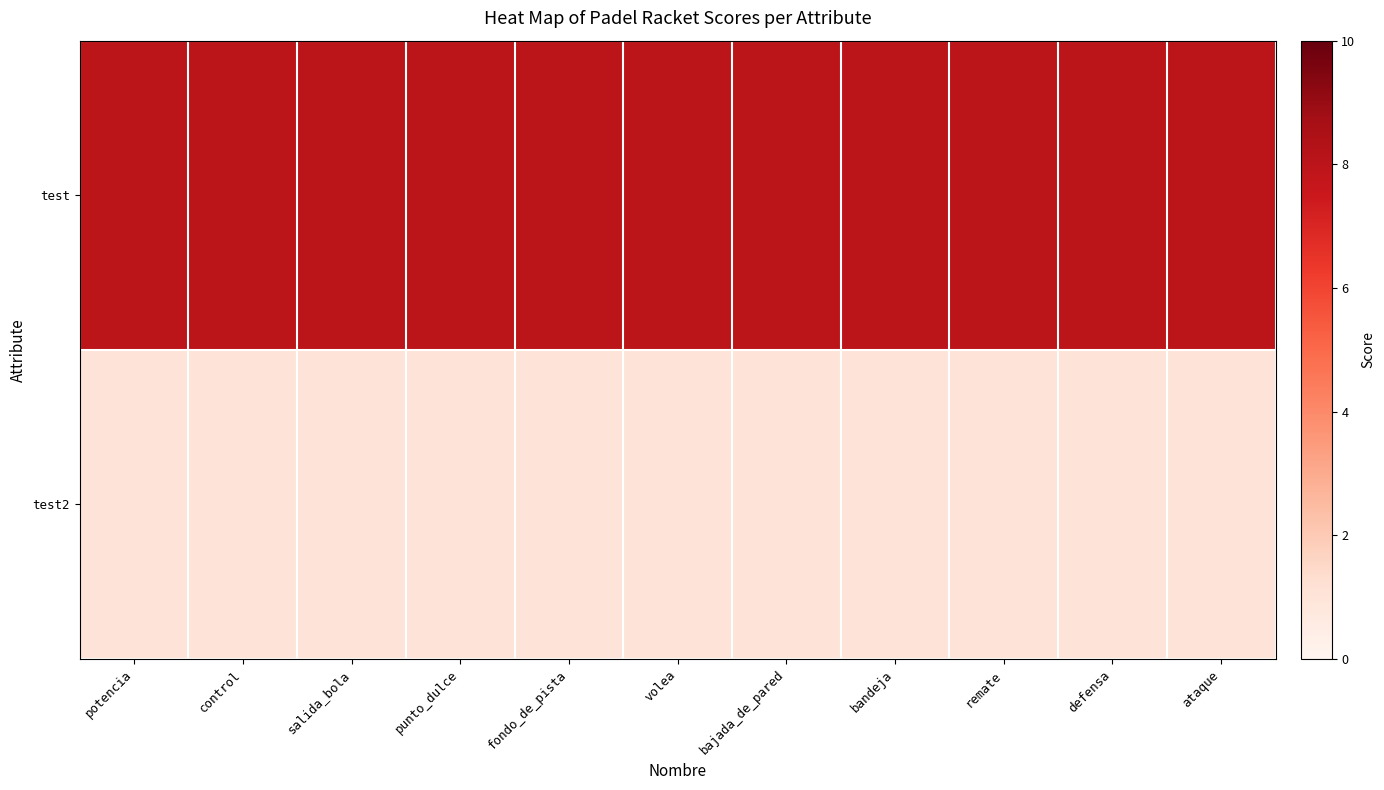

At which category is the sum across all series the highest?

potencia